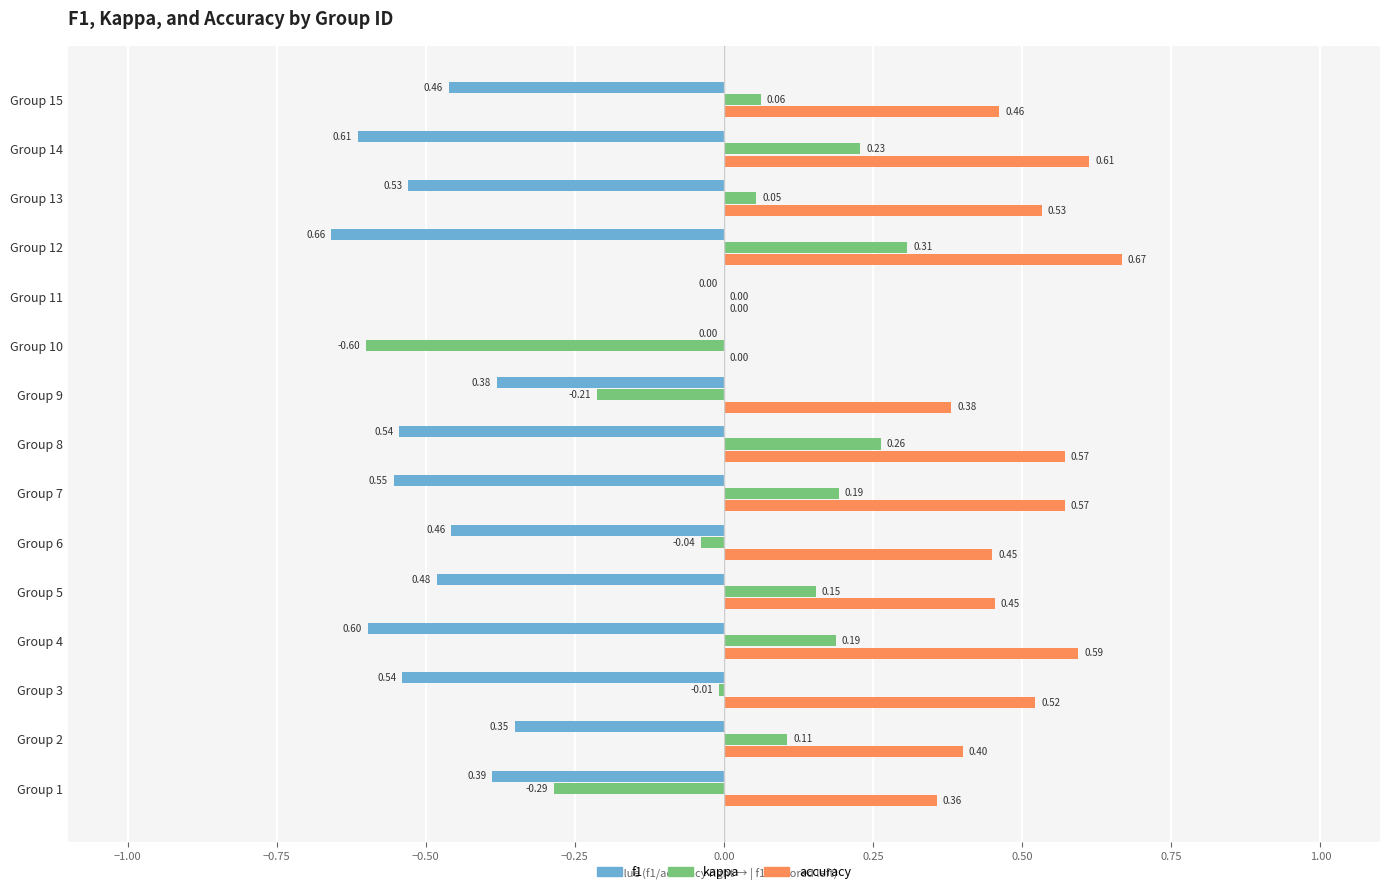

Which series changed the most between Group 9 and Group 10?

kappa